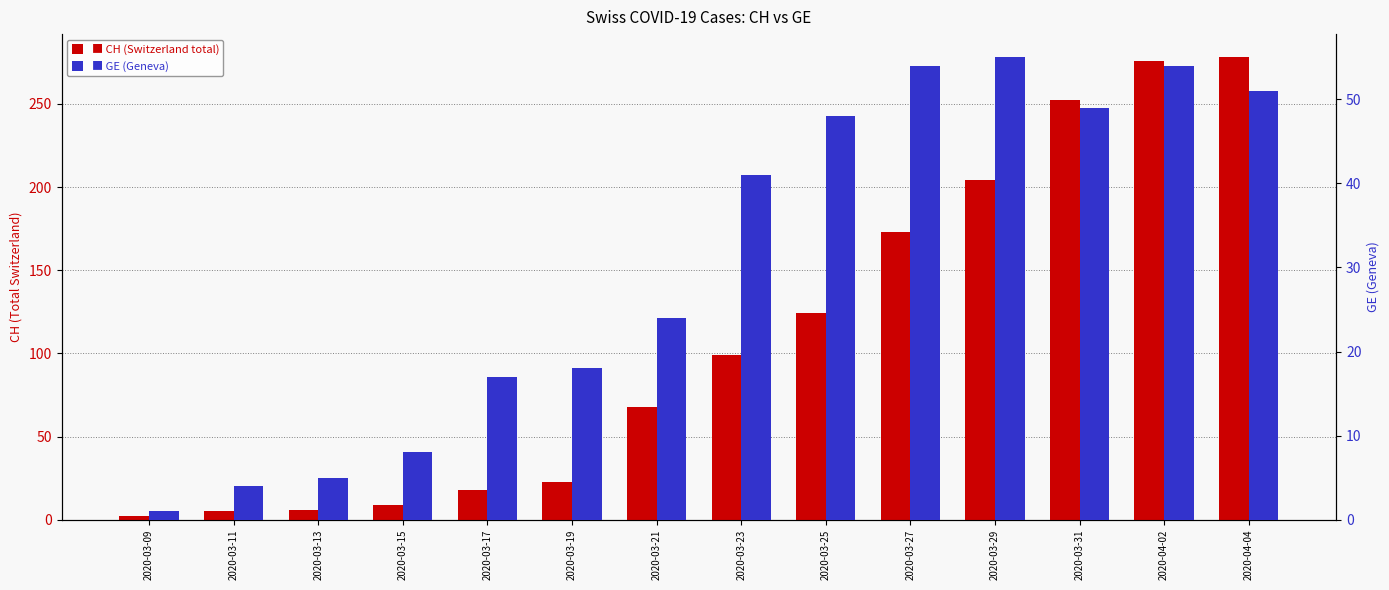

Which series has the widest spread of values?

CH